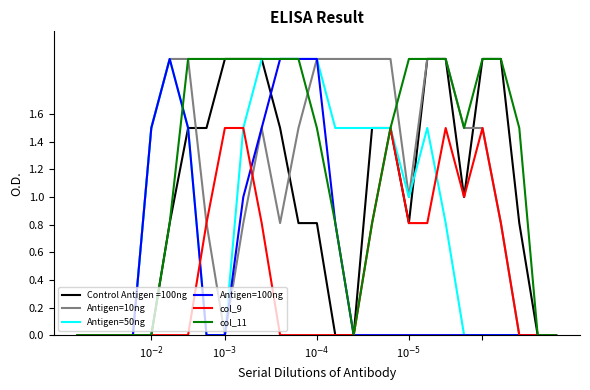

What is the highest value of the Antigen=100ng series?

2.0